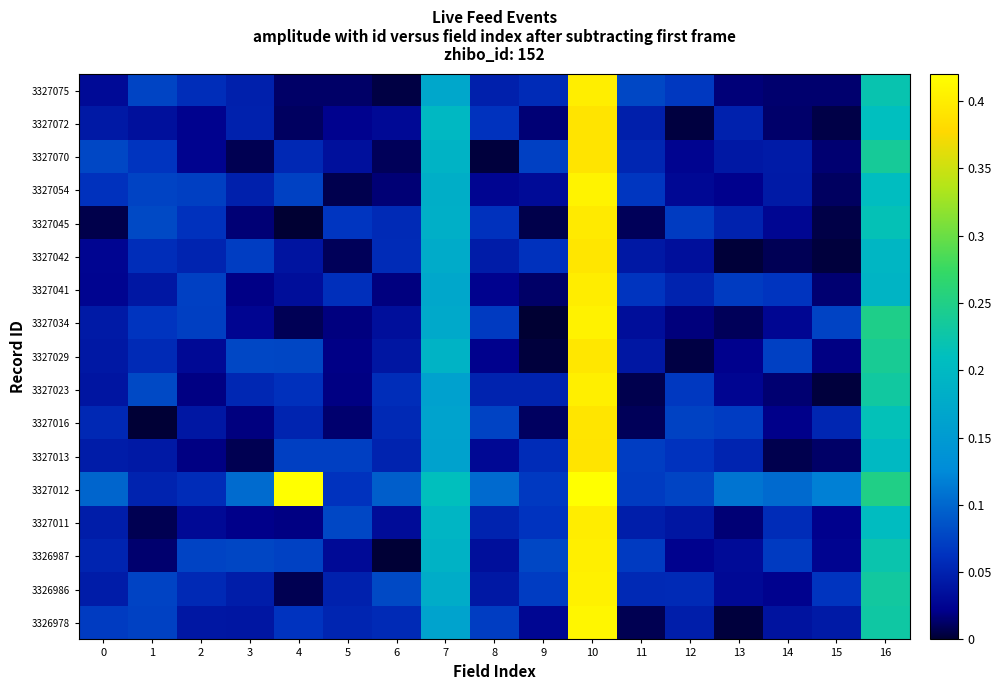

At which category is the sum across all series the highest?

10